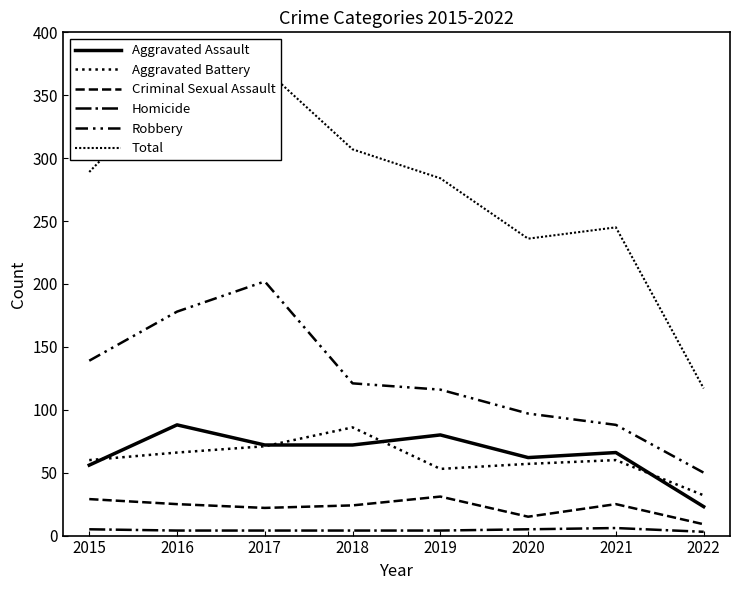

What is the difference between the maximum and second lowest values in the Criminal Sexual Assault series?

16